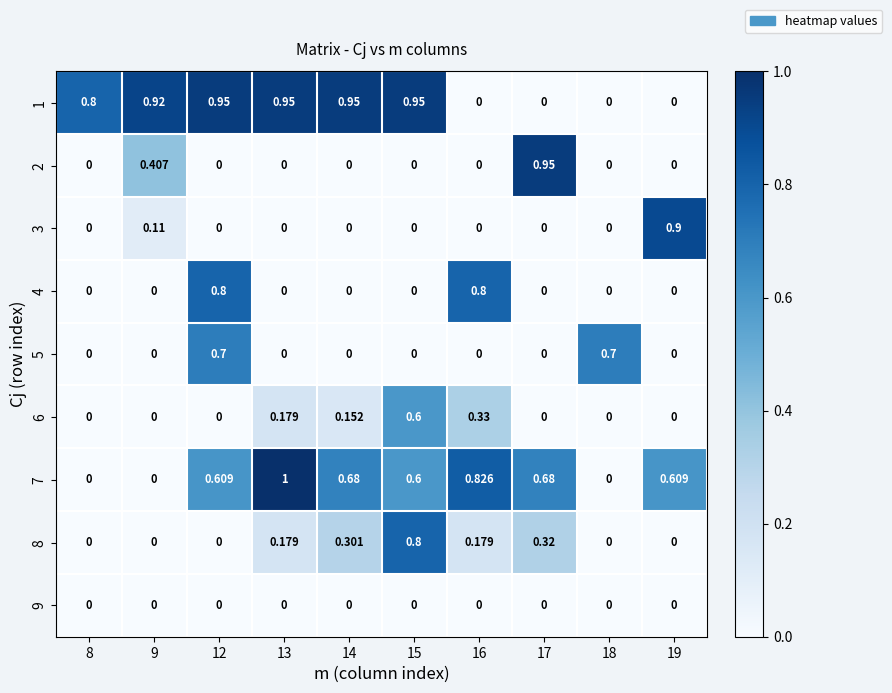

Between 15 and 19, which series saw the biggest shift?

1